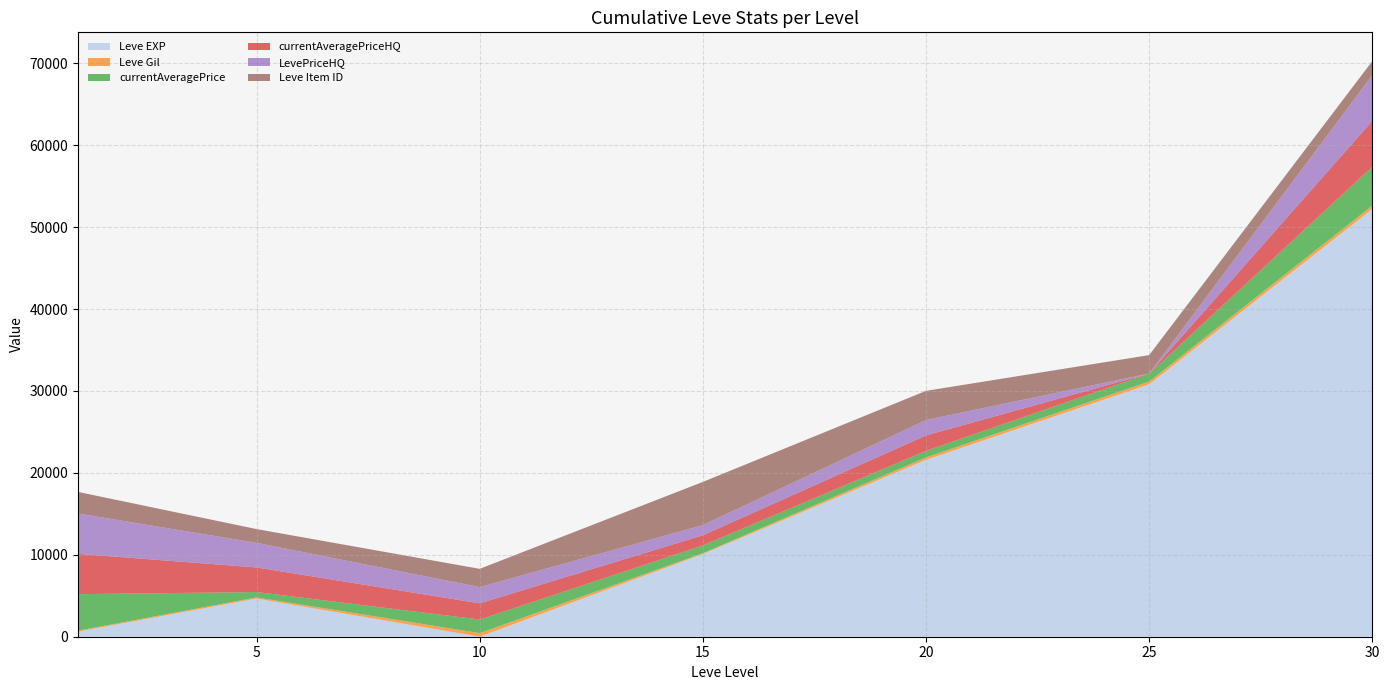

Reading right to left, what are all the values shown in this chart?

Leve EXP: 52220	30820	21600	10100	8	4660	630
Leve Gil: 410	336	295	100	430	140	112
currentAveragePrice: 4754	971	800	951	1661	656	4449
currentAveragePriceHQ: 5586	0	1880	1235	1980	3000	4927
LevePriceHQ: 5586	0	1880	1235	1980	3000	4927
Leve Item ID: 1708	2250	3559	5277	2229	1685	2631